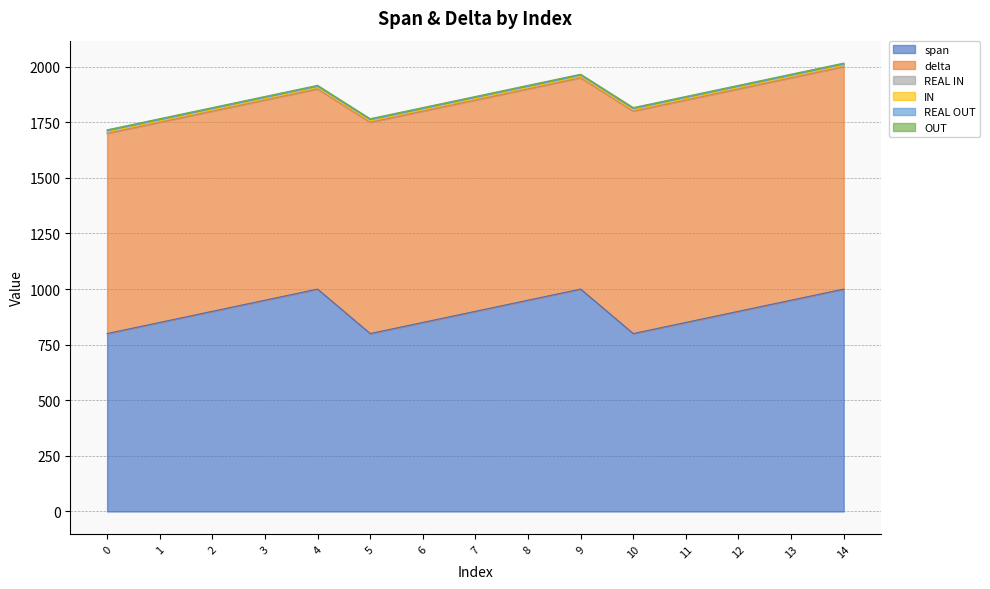

At 1, list the series in order from smallest to largest.

IN, REAL IN, OUT, REAL OUT, span, delta